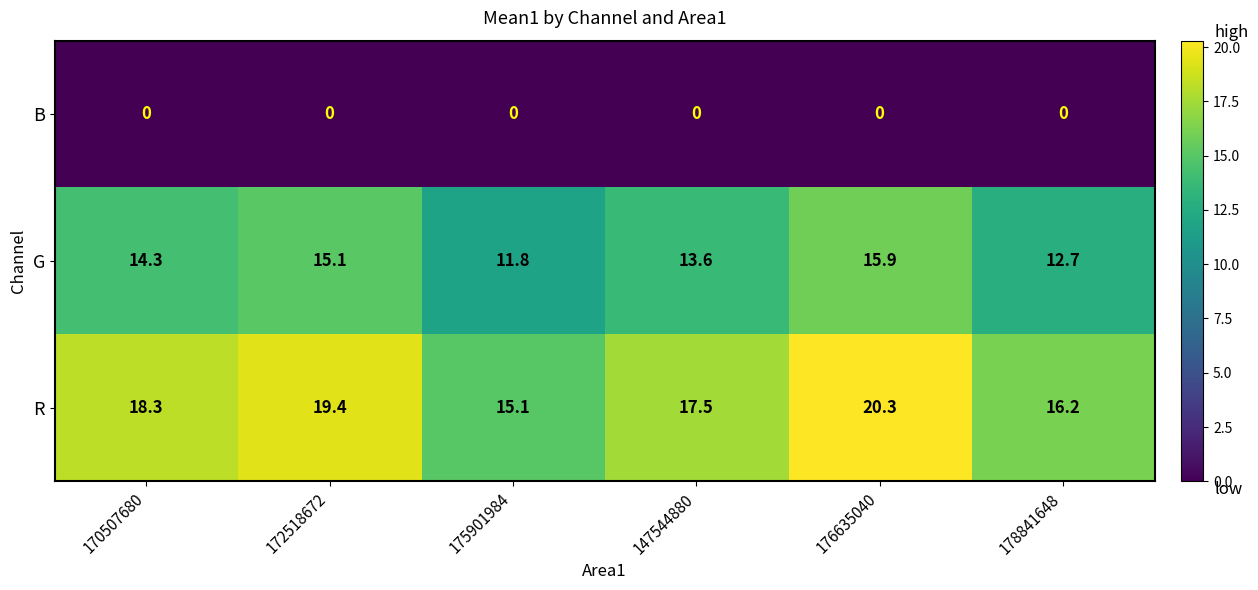

The G series shows 4.4 at 176635040. True or false?

False